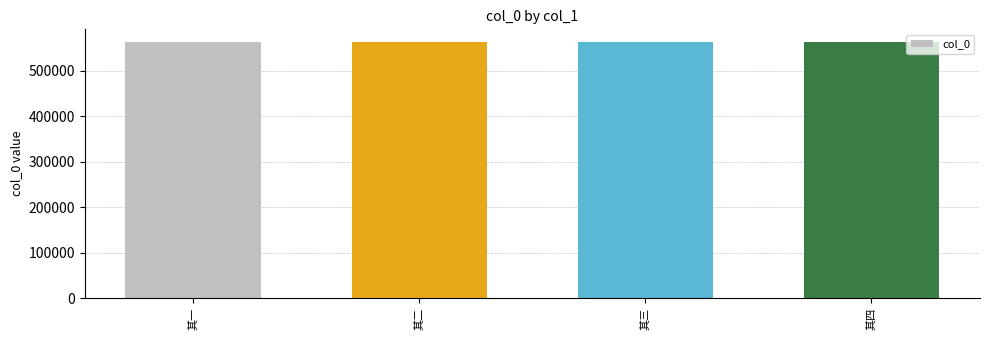

What is the approximate value at 其四?

563326